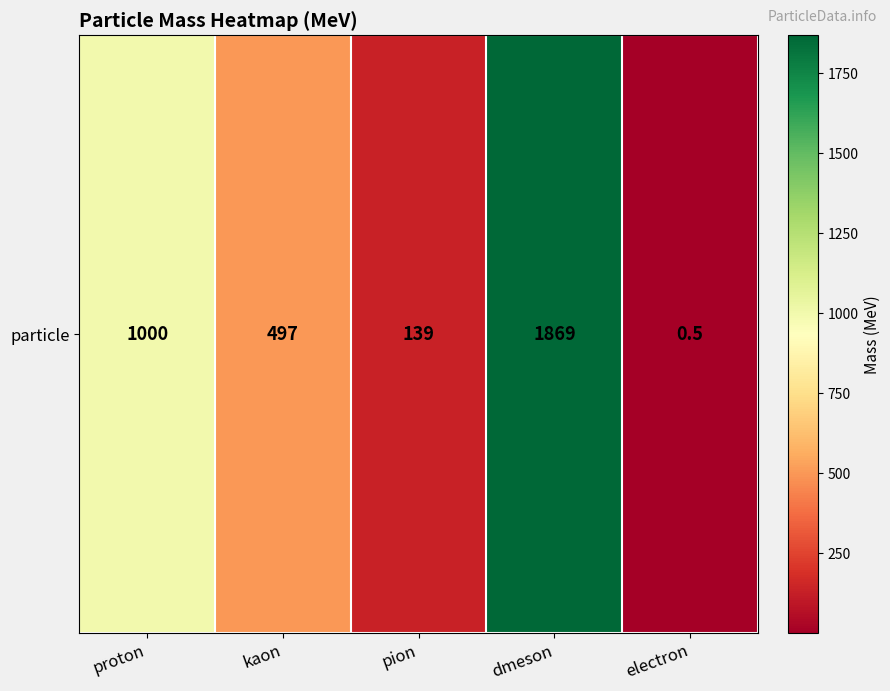

Where does the data first go above 497?

proton